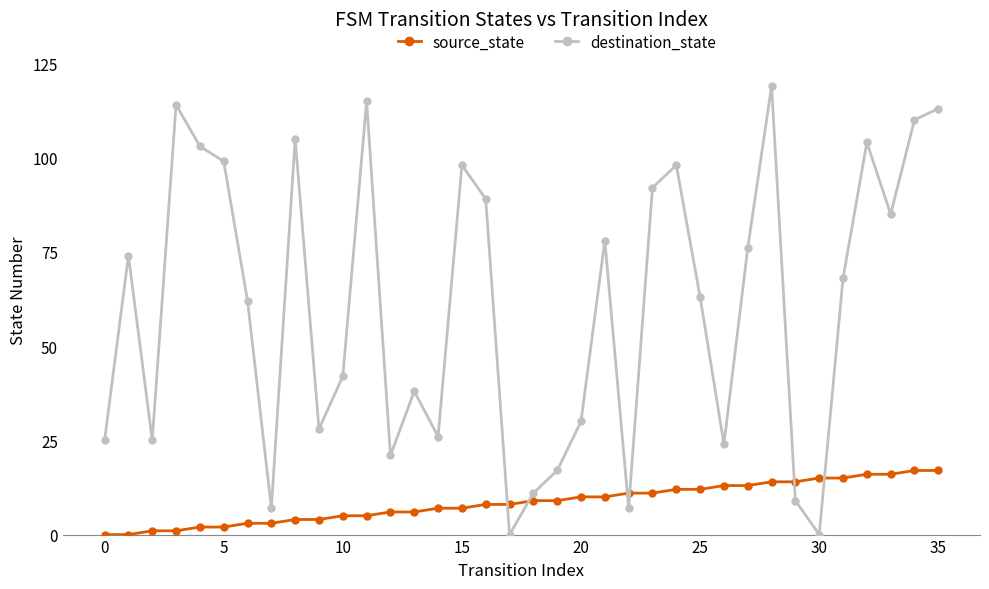

Rank the series by their average value, from highest to lowest.

destination_state, source_state